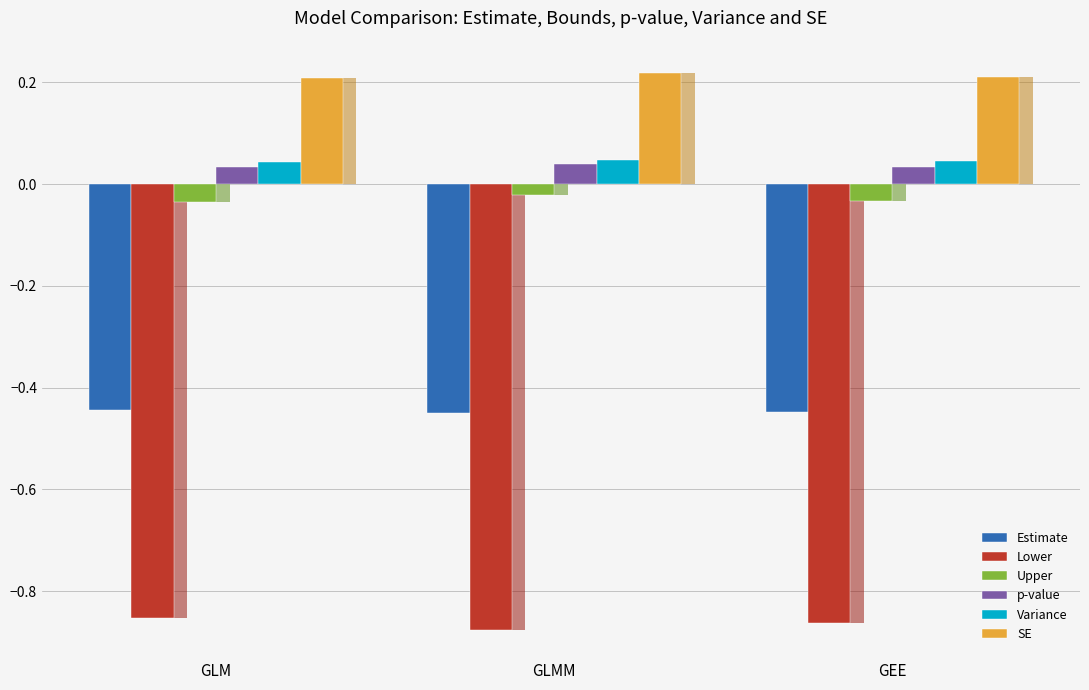

What are all the series names shown in the legend?

Estimate, Lower, Upper, p-value, Variance, SE